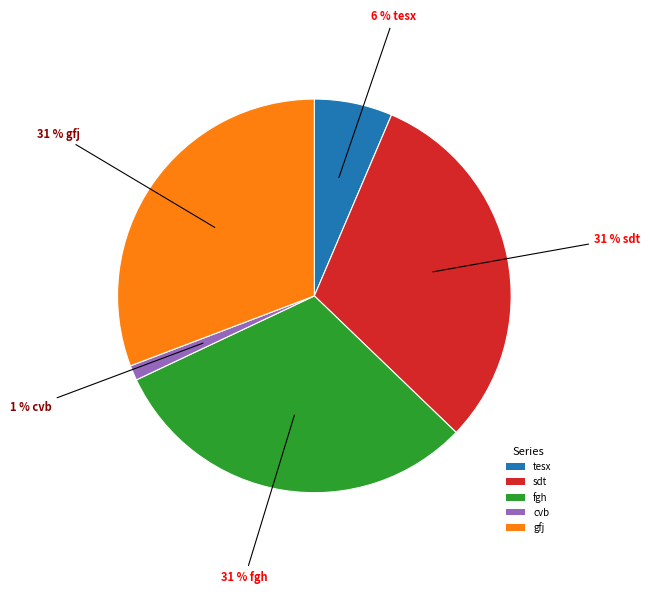

Which category has the smallest portion of the pie?

cvb